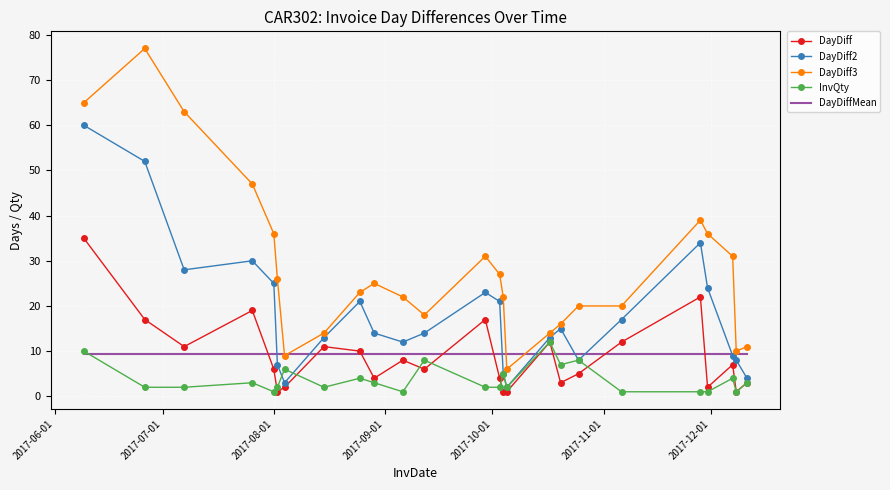

What are all the series names shown in the legend?

DayDiff, DayDiff2, DayDiff3, InvQty, DayDiffMean